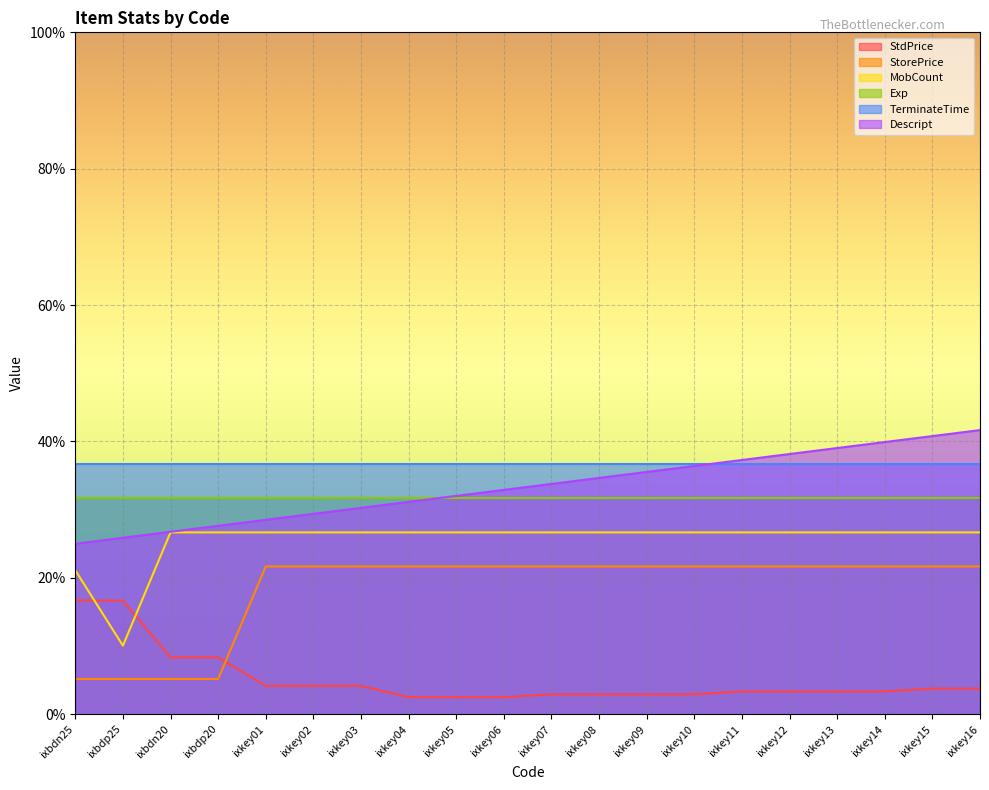

True or false: MobCount and StorePrice intersect in this chart.

False